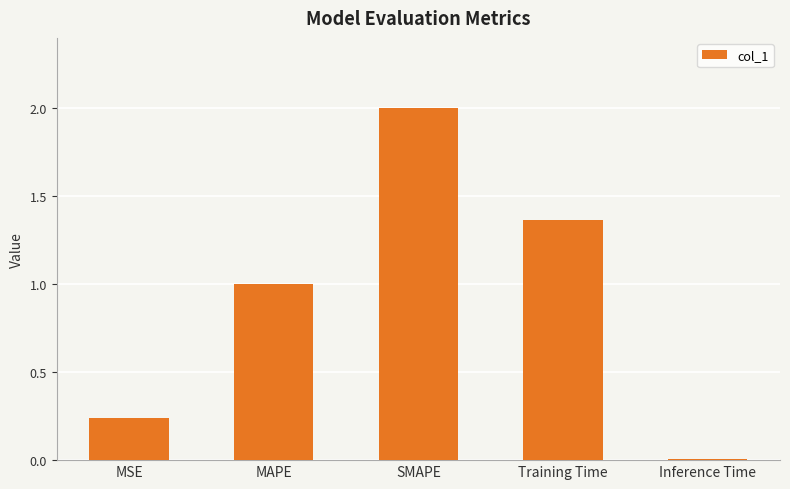

What is the sum of the values at MSE and MAPE?

1.2